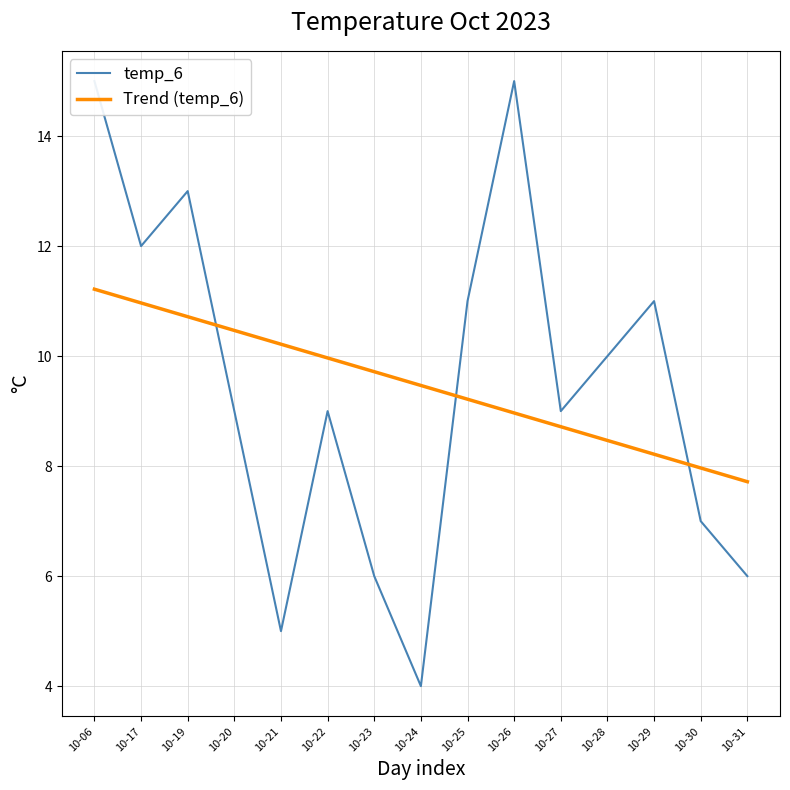

At which label does Trend (temp_6) reach its minimum?

10-31